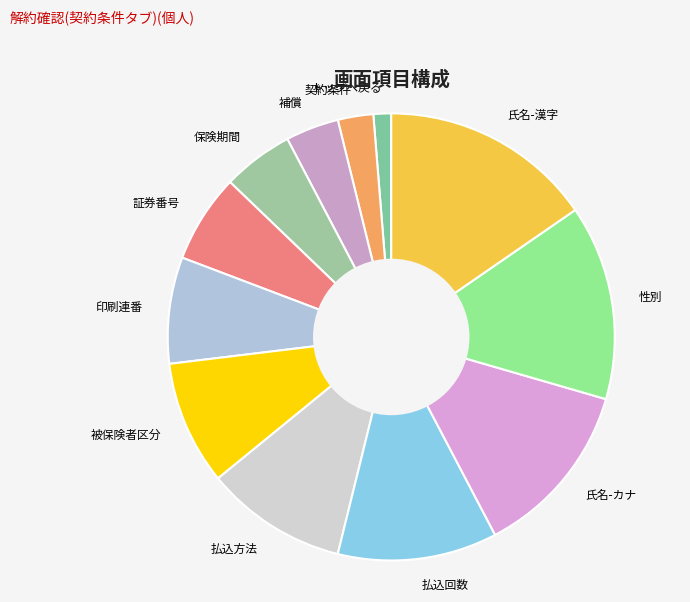

Rank the categories by value from highest to lowest.

氏名-漢字, 性別, 氏名-カナ, 払込回数, 払込方法, 被保険者区分, 印刷連番, 証券番号, 保険期間, 補償, 契約条件, トップへ戻る